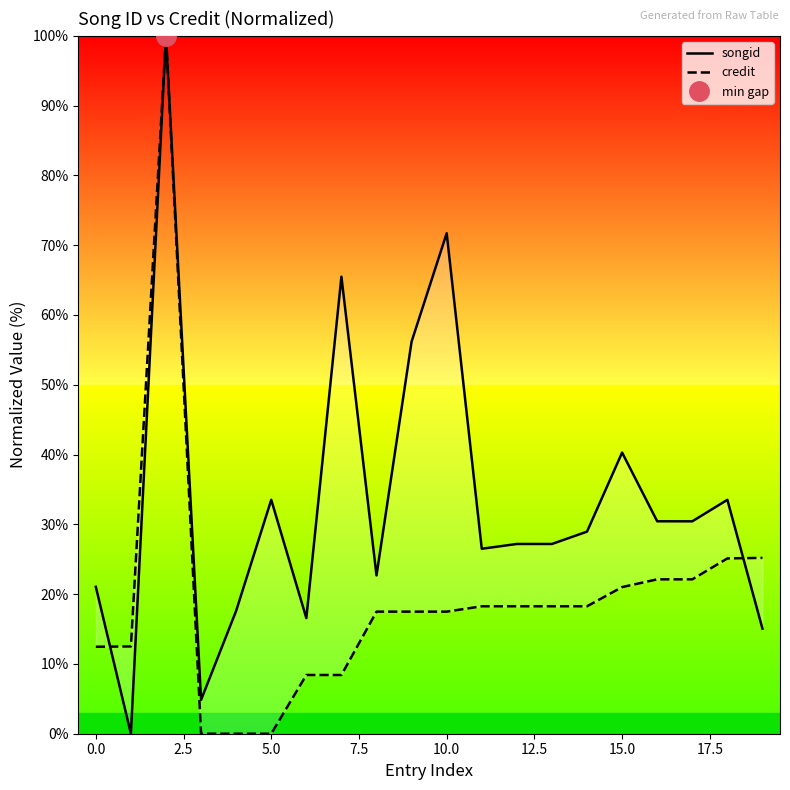

Reading left to right, transcribe all the data shown in this chart.

songid: 21.1	0.0	100.0	4.9	17.6	33.5	16.6	65.5	22.7	56.2	71.7	26.5	27.2	27.2	29.0	40.3	30.4	30.4	33.5	15.1
credit: 12.5	12.5	100.0	0.0	0.0	0.0	8.4	8.4	17.5	17.5	17.5	18.3	18.3	18.3	18.3	21.0	22.1	22.1	25.1	25.2